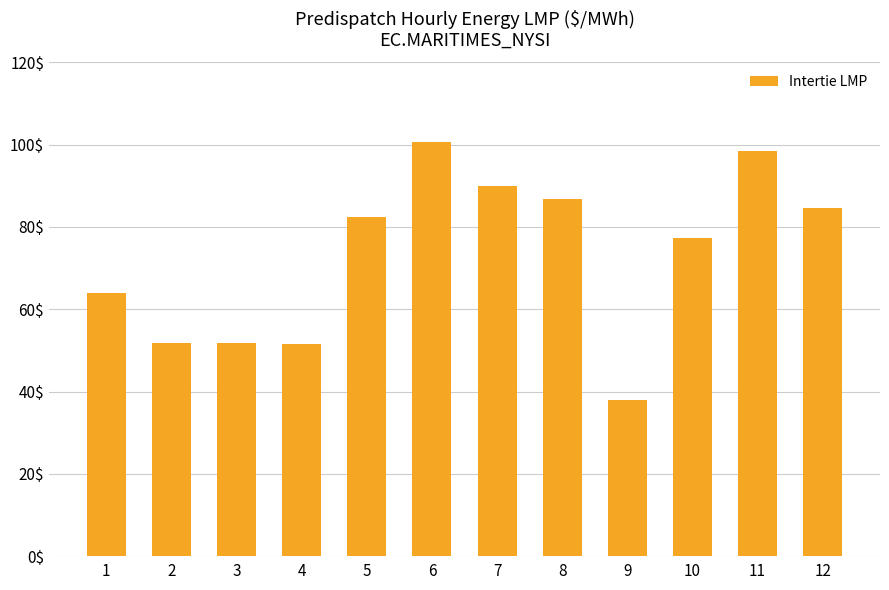

How many distinct data groups are displayed?

1